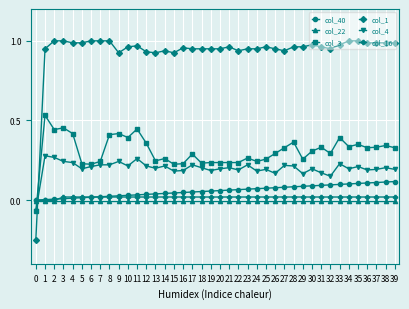

How many values in col_1 are below zero?

1